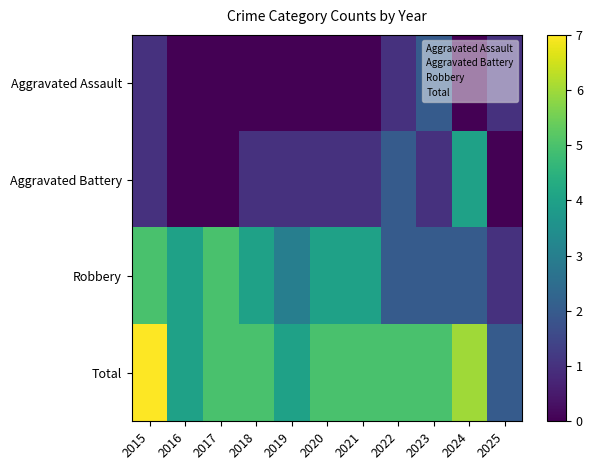

Reading right to left, extract all data points from this chart.

Aggravated Assault: 2025=1	2024=0	2023=2	2022=1	2021=0	2020=0	2019=0	2018=0	2017=0	2016=0	2015=1
Aggravated Battery: 2025=0	2024=4	2023=1	2022=2	2021=1	2020=1	2019=1	2018=1	2017=0	2016=0	2015=1
Robbery: 2025=1	2024=2	2023=2	2022=2	2021=4	2020=4	2019=3	2018=4	2017=5	2016=4	2015=5
Total: 2025=2	2024=6	2023=5	2022=5	2021=5	2020=5	2019=4	2018=5	2017=5	2016=4	2015=7